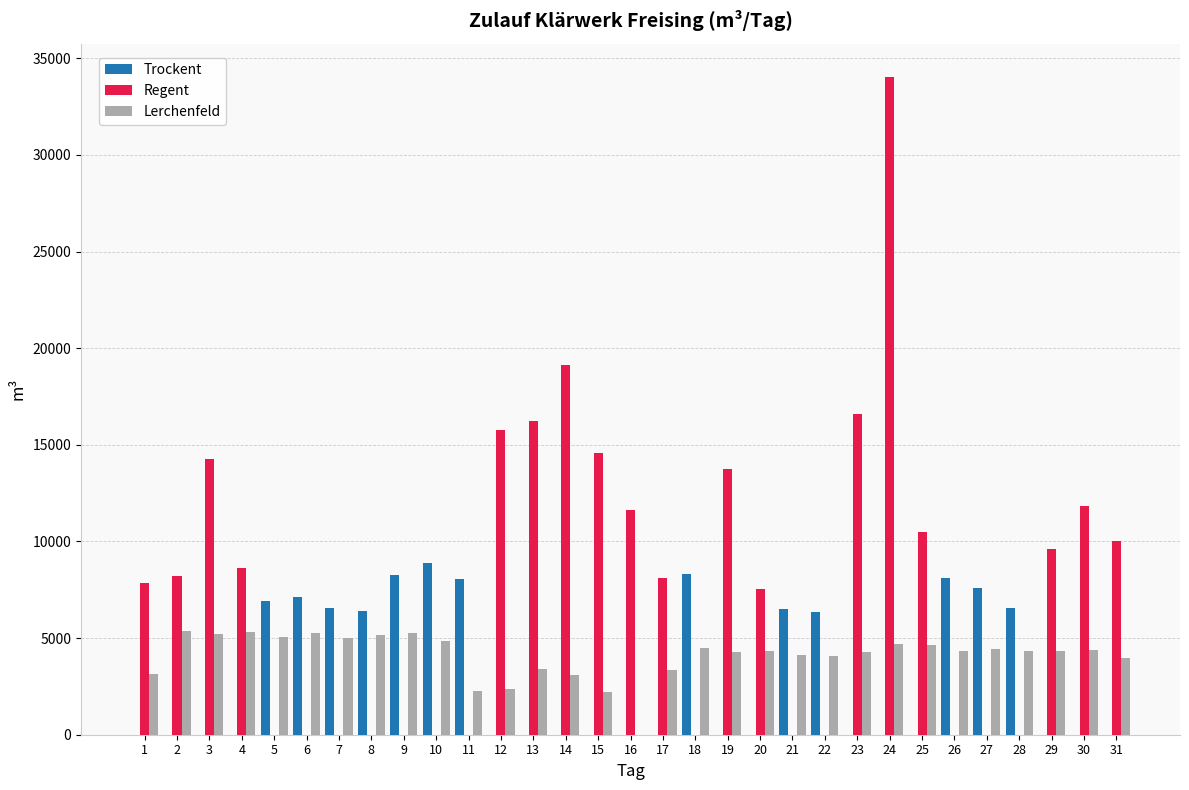

The value of Lerchenfeld at 4 is 5297. True or false?

True